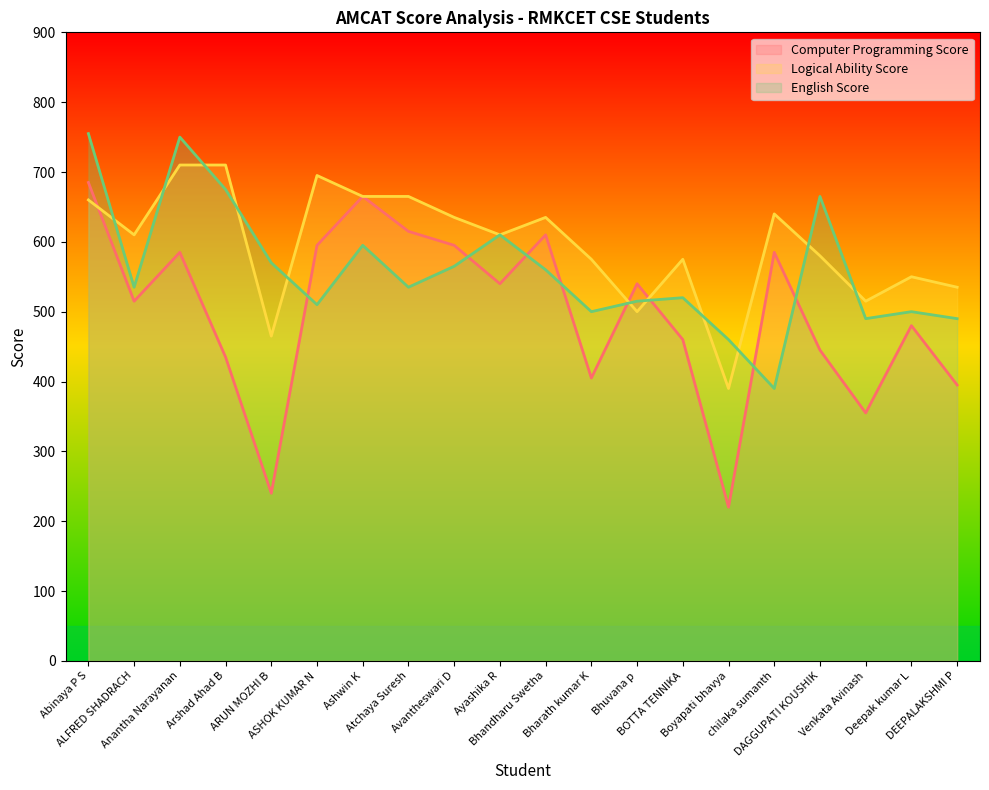

At which label is English Score closest to 572?

ARUN MOZHI B